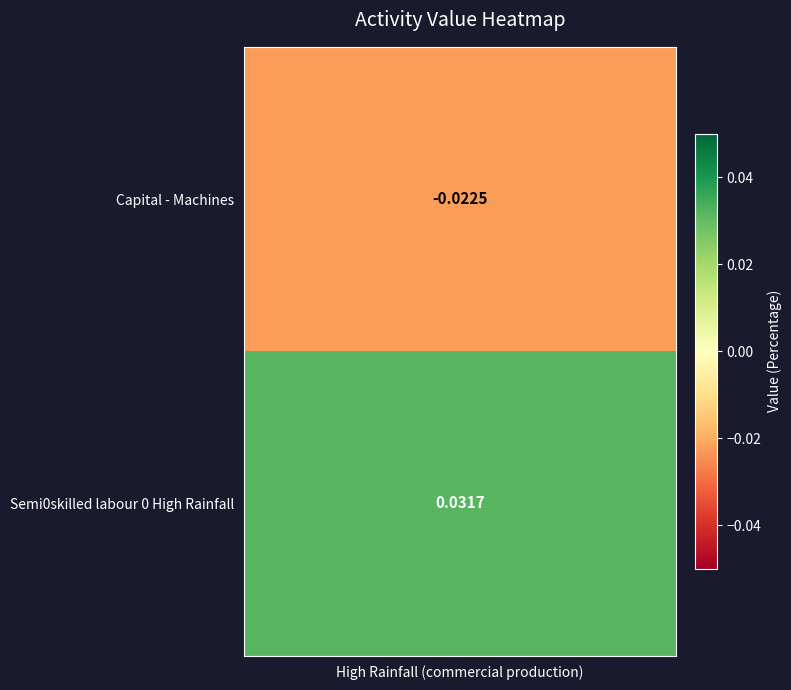

Which label corresponds to the largest value in the chart?

Semi0skilled labour 0 High Rainfall